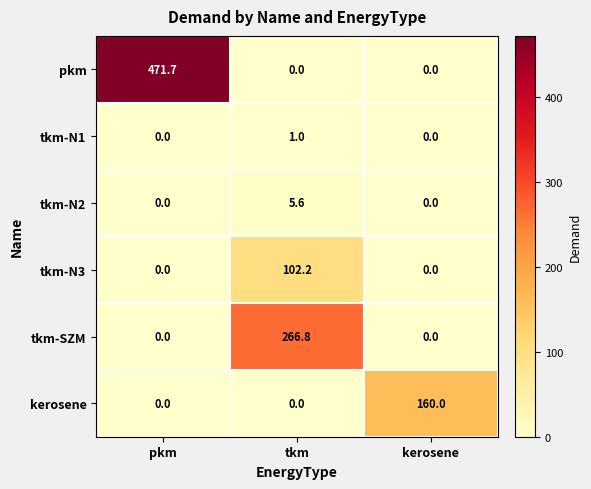

List the series in order of their peak value, lowest first.

tkm-N1, tkm-N2, tkm-N3, kerosene, tkm-SZM, pkm